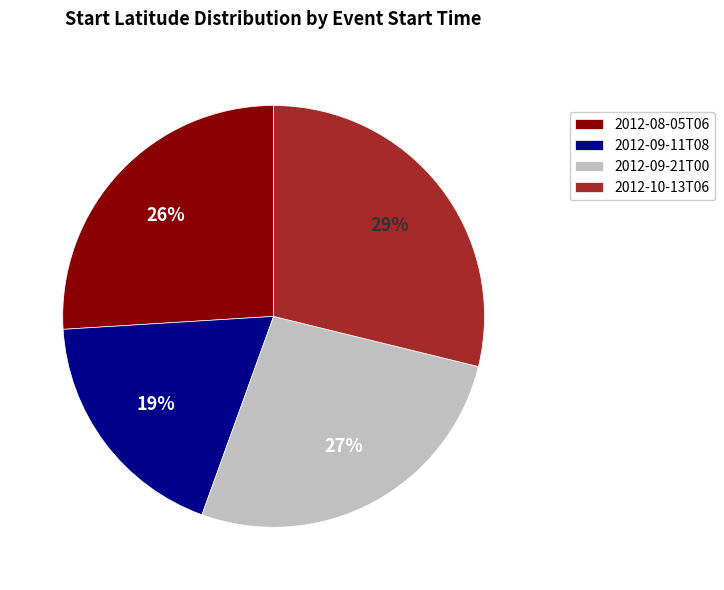

To the nearest percent, what is the difference between the 2012-10-13T06 and 2012-09-11T08 slice percentages?

10%